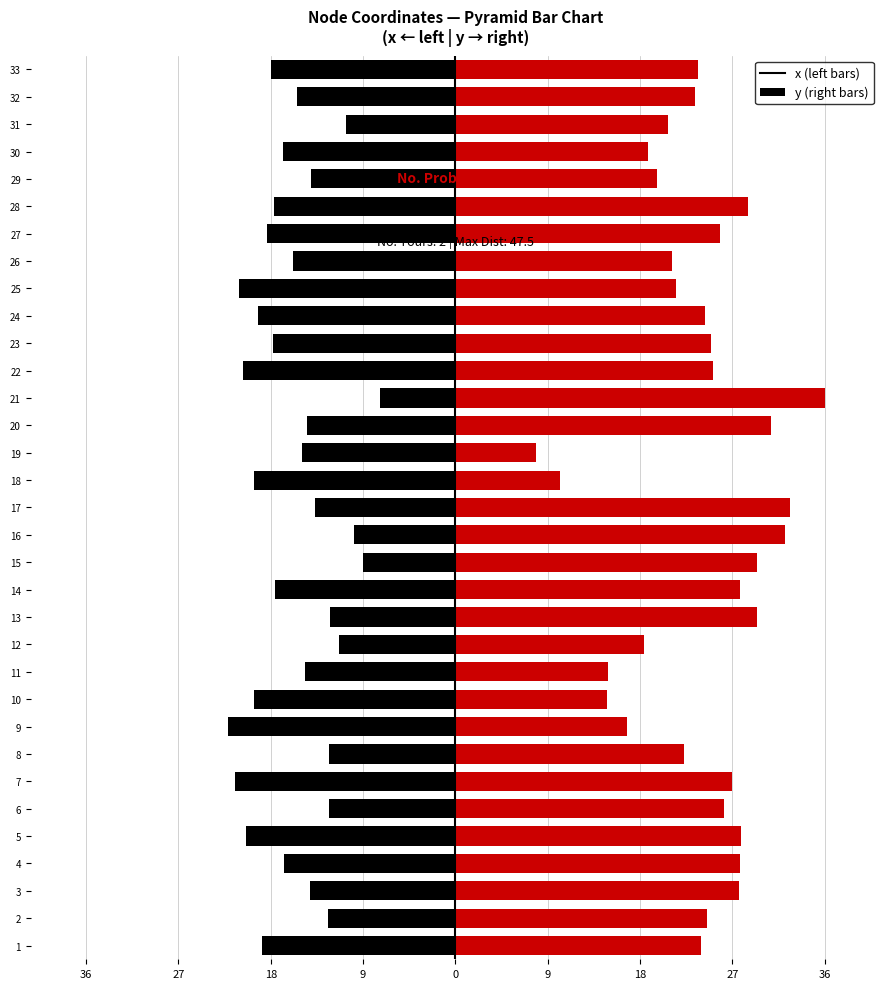

How many distinct data groups are displayed?

2